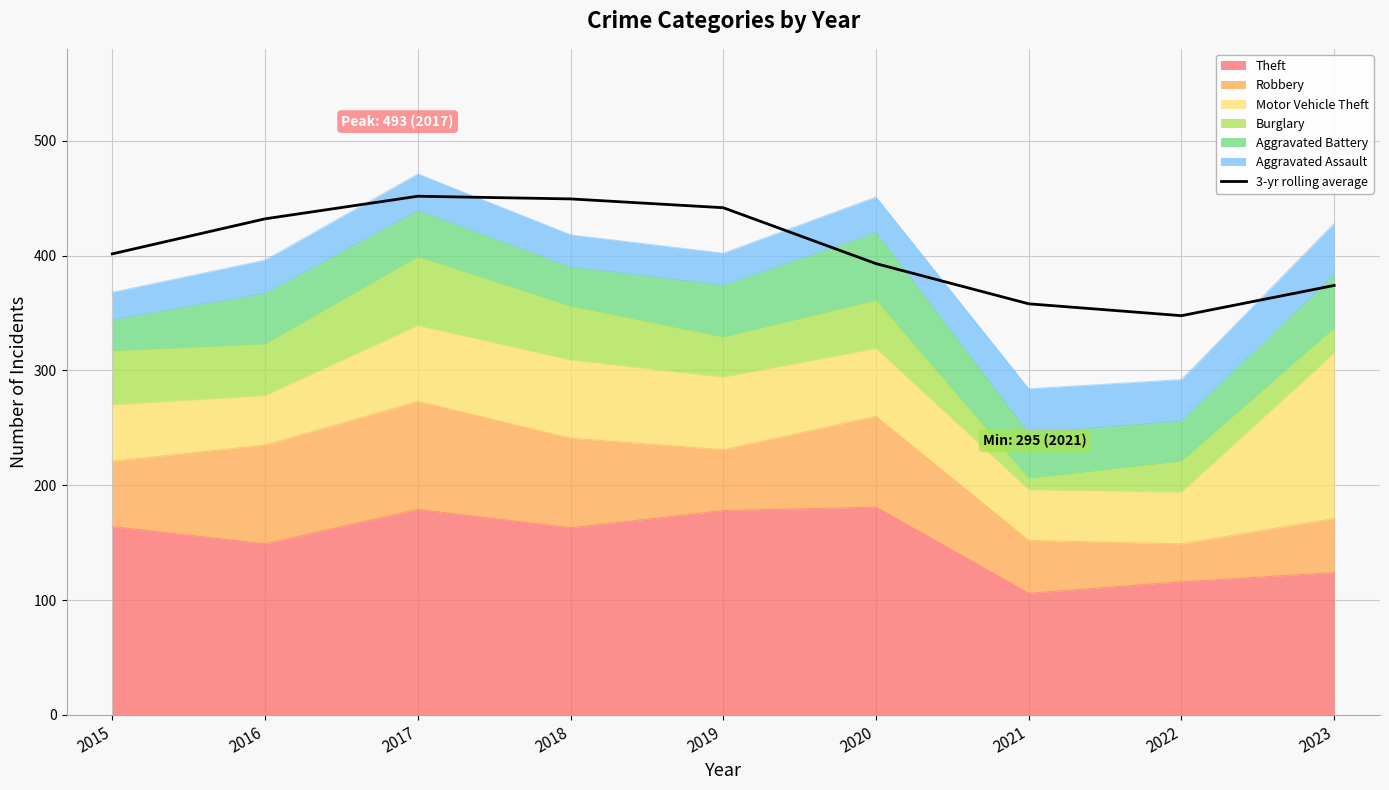

Reading right to left, list all the values displayed in this chart.

374.0	347.7	358.0	393.0	441.7	449.3	451.7	432.0	401.5